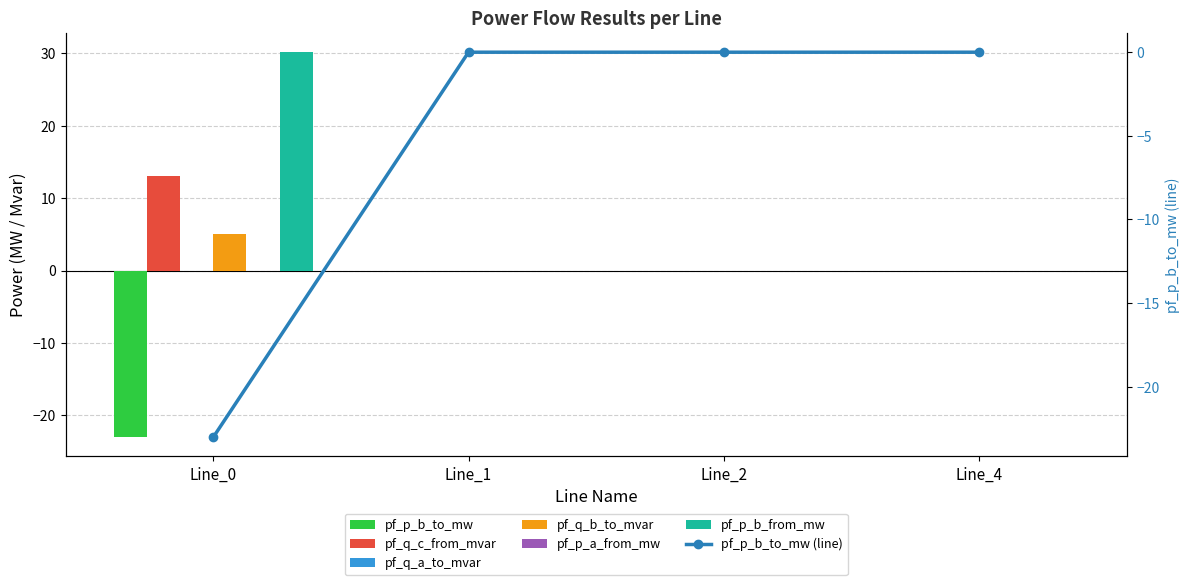

Reading right to left, list all the values displayed in this chart.

pf_p_b_to_mw: -0.0	0.0	0.0	5.0
pf_q_c_from_mvar: 0.0	0.0	0.0	13.1
pf_q_a_to_mvar: 0.0	-0.0	-0.0	30.2
pf_q_b_to_mvar: 0.0	0.0	0.0	-23.0
pf_p_a_from_mw: 0.0	0.0	0.0	-23.0
pf_p_b_from_mw: -0.0	-0.0	-0.0	-0.0